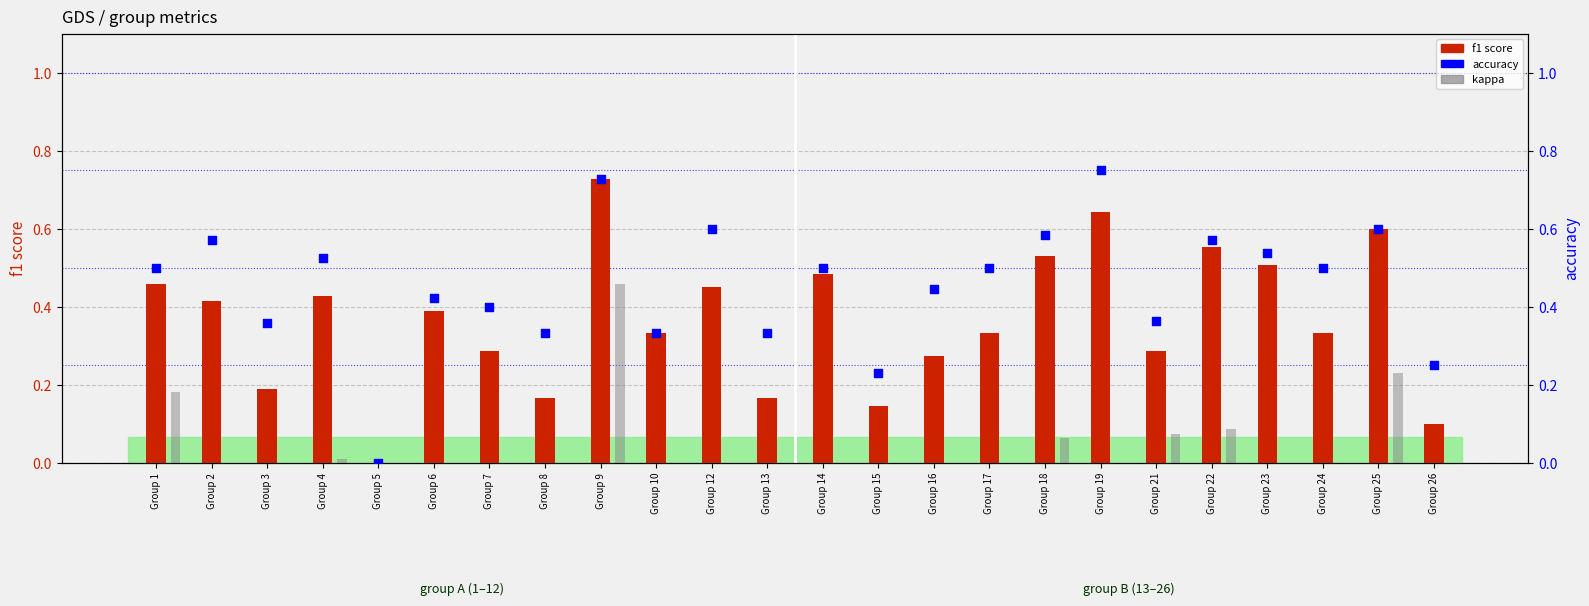

What are all the series names shown in the legend?

f1 score, kappa, accuracy